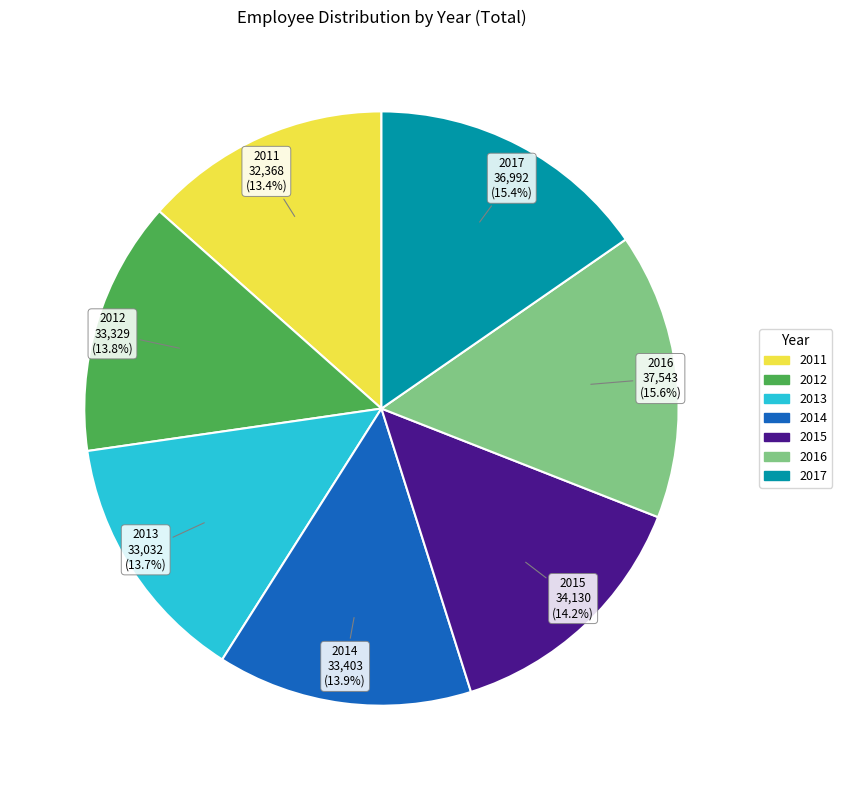

True or false: 2015 accounts for 22% of the total.

False